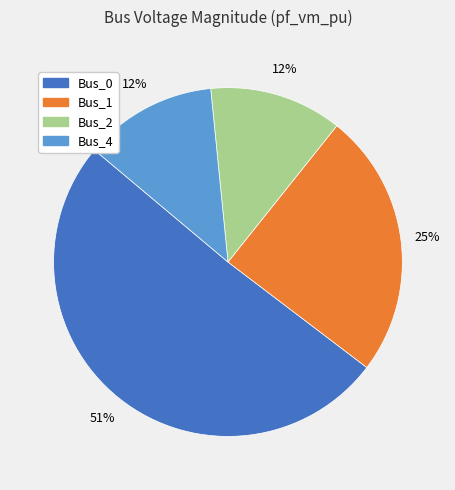

Is there a majority slice in this chart?

Yes